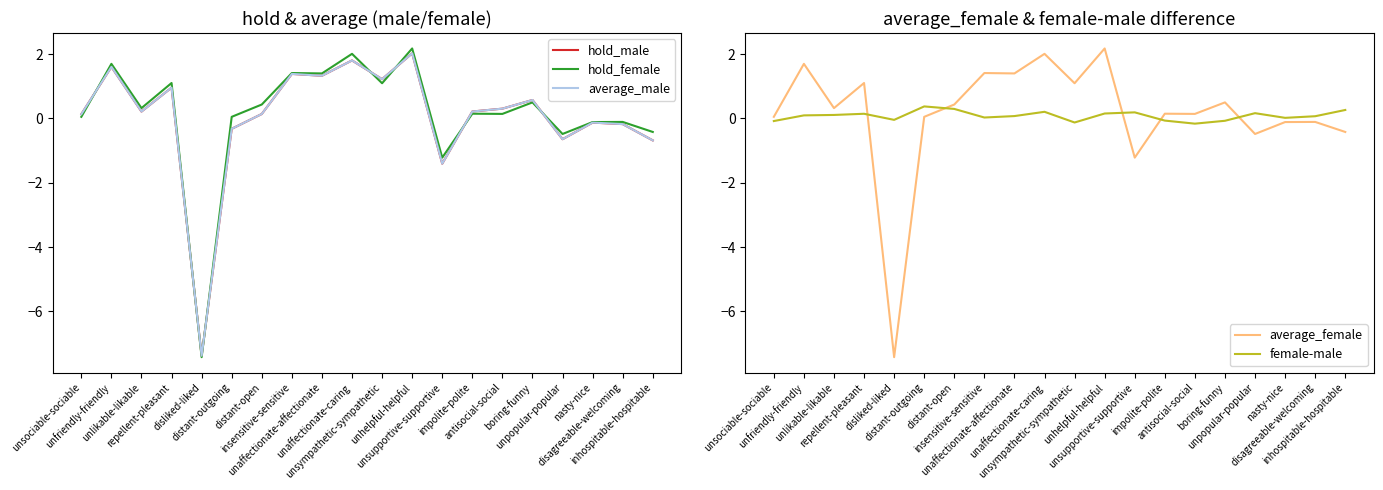

Which series ends up on top after the final intersection of female-male and average_female?

female-male